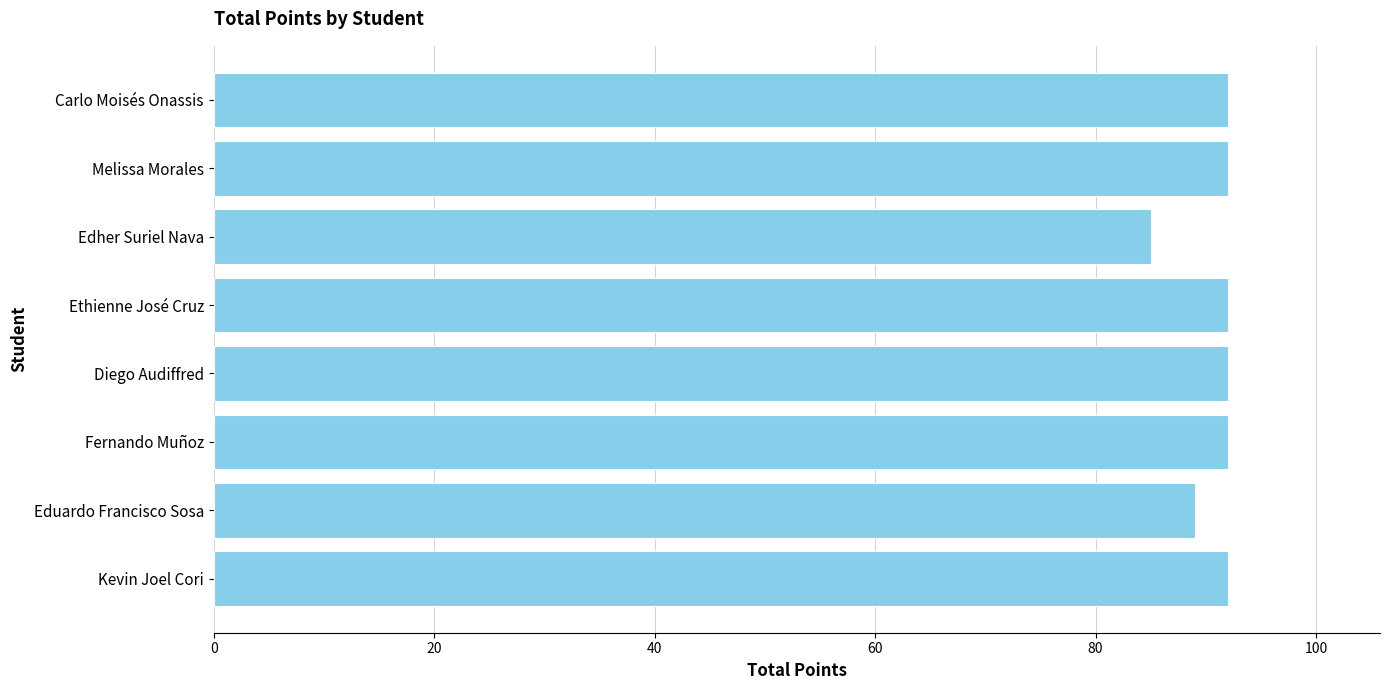

What is the sum of all values?

726